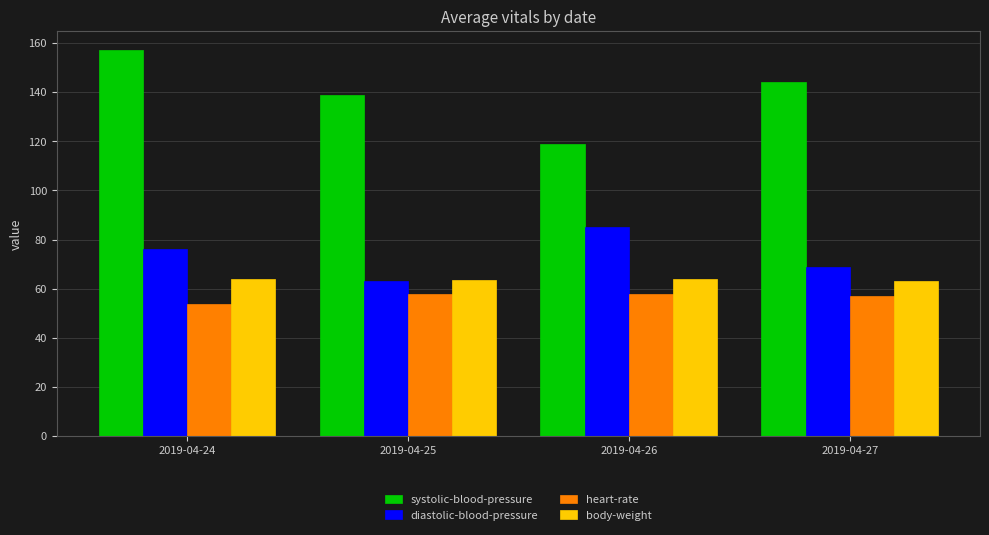

Which series has the widest spread of values?

systolic-blood-pressure